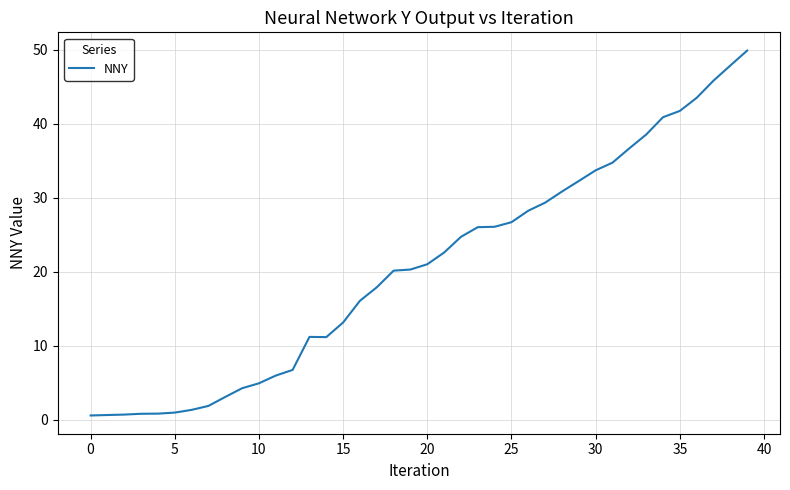

What is the difference between the maximum and minimum values?

49.3